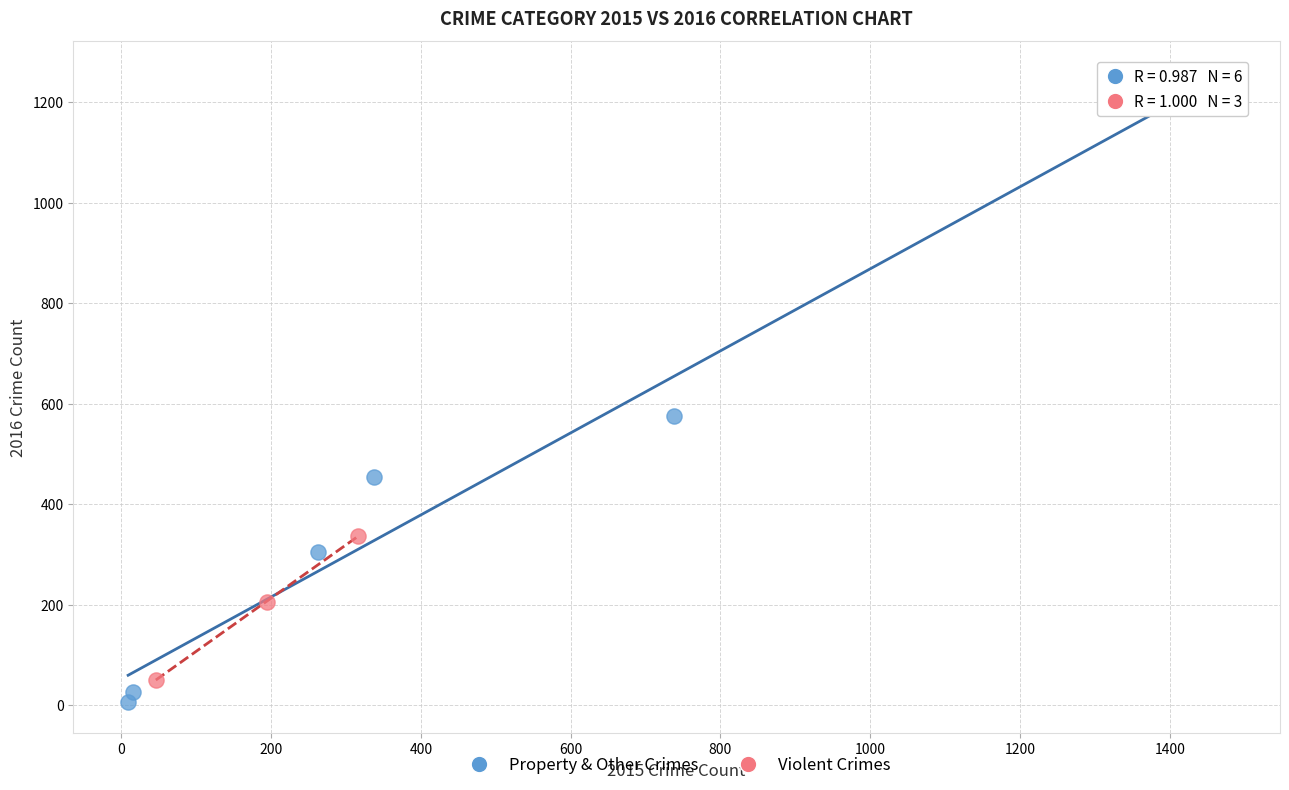

Which series reaches the maximum Y coordinate?

Property & Other Crimes